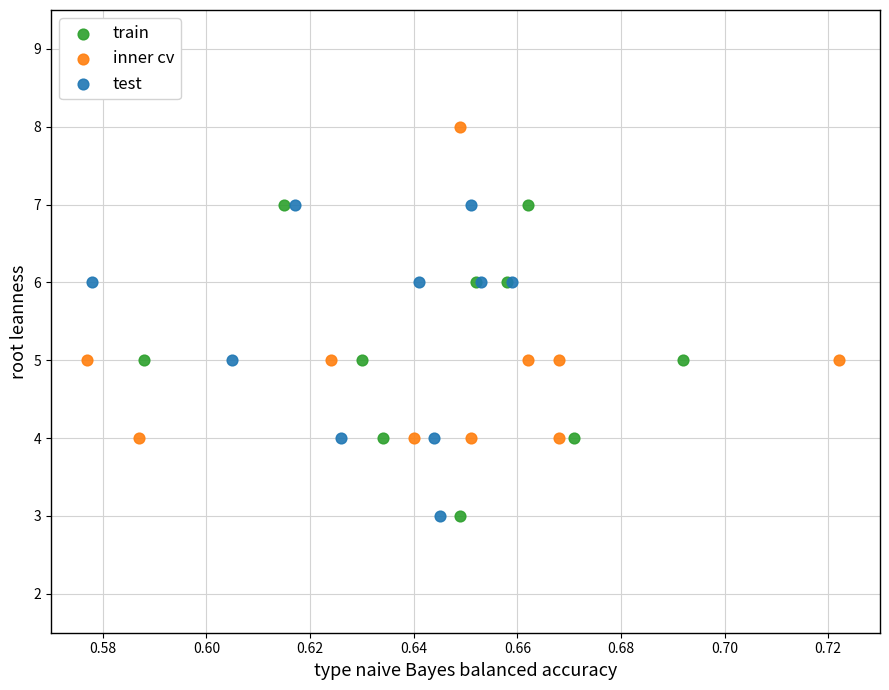

Which series contains the highest Y value?

inner cv